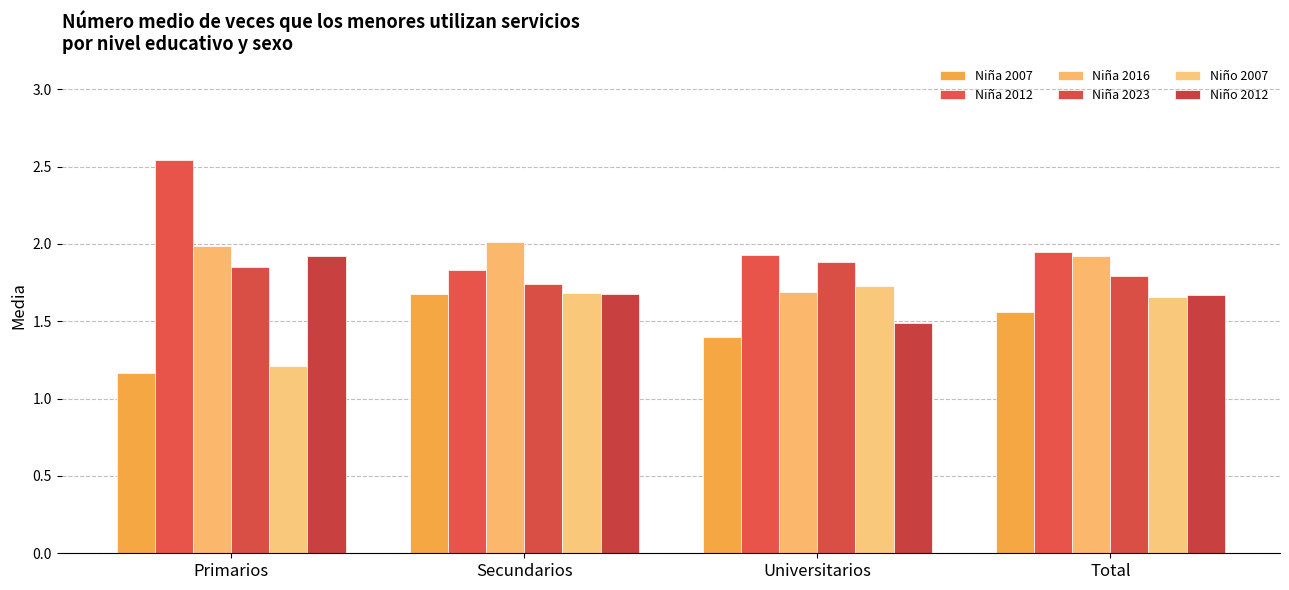

How many distinct data groups are displayed?

6